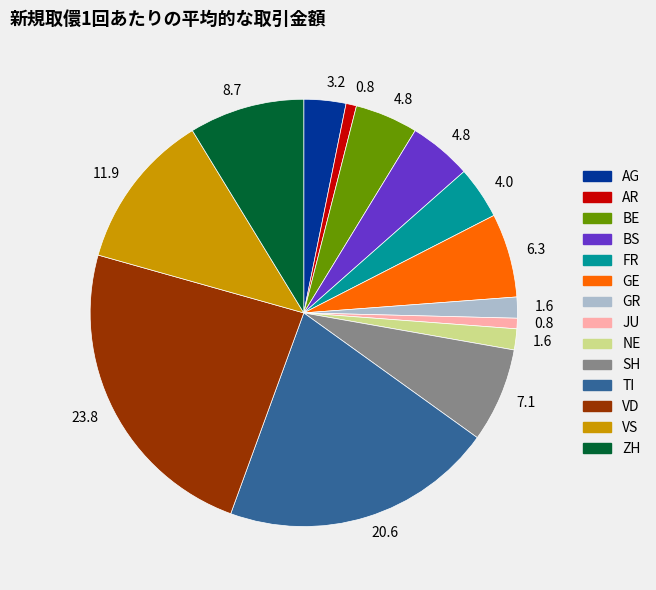

Does any single category account for the majority?

No